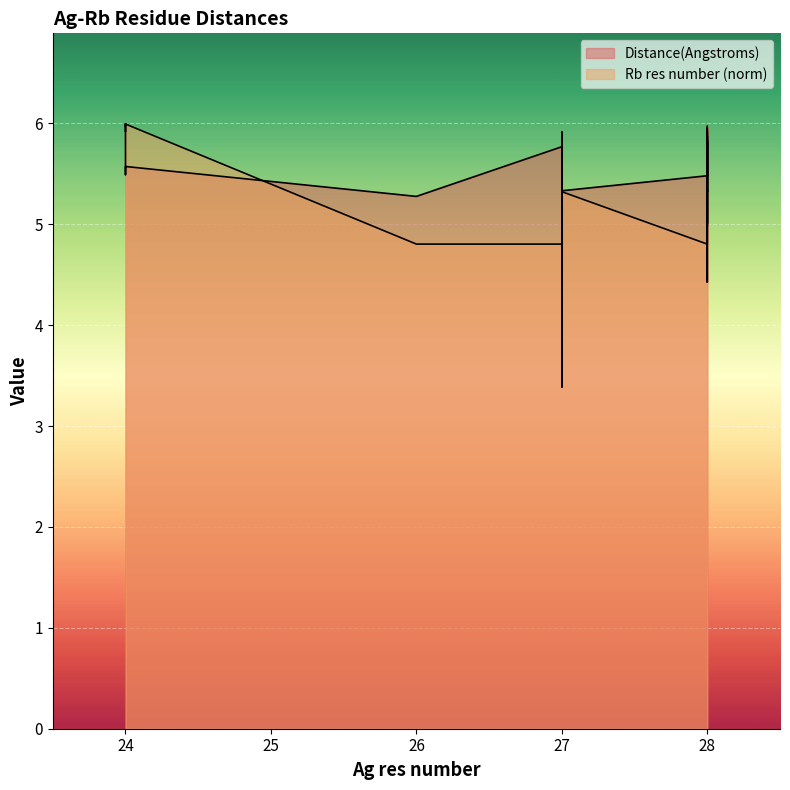

How many intersections are there between Distance(Angstroms) and Rb res number?

10